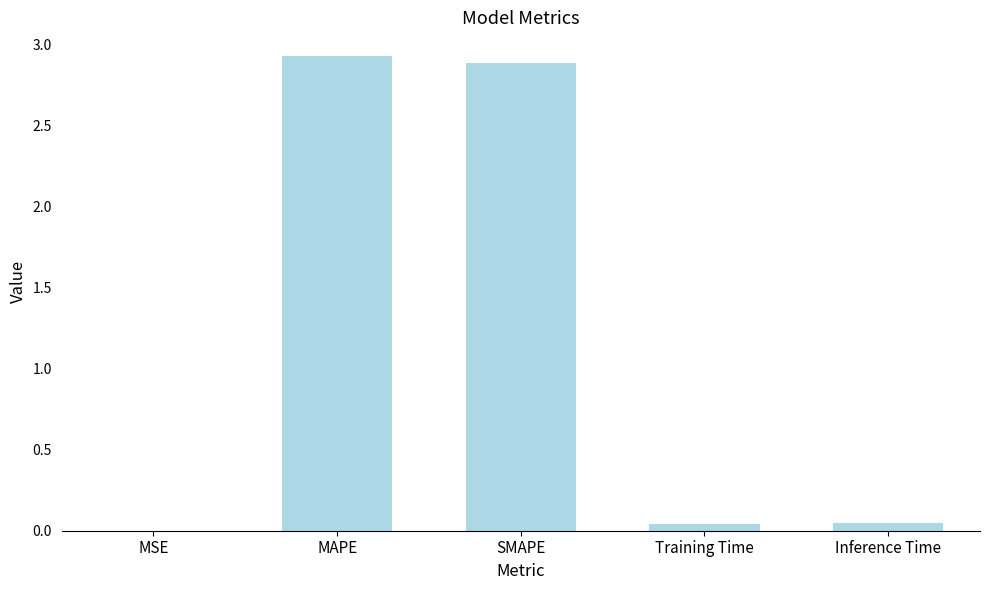

Approximately how many times larger is the value at SMAPE compared to MAPE?

1.0